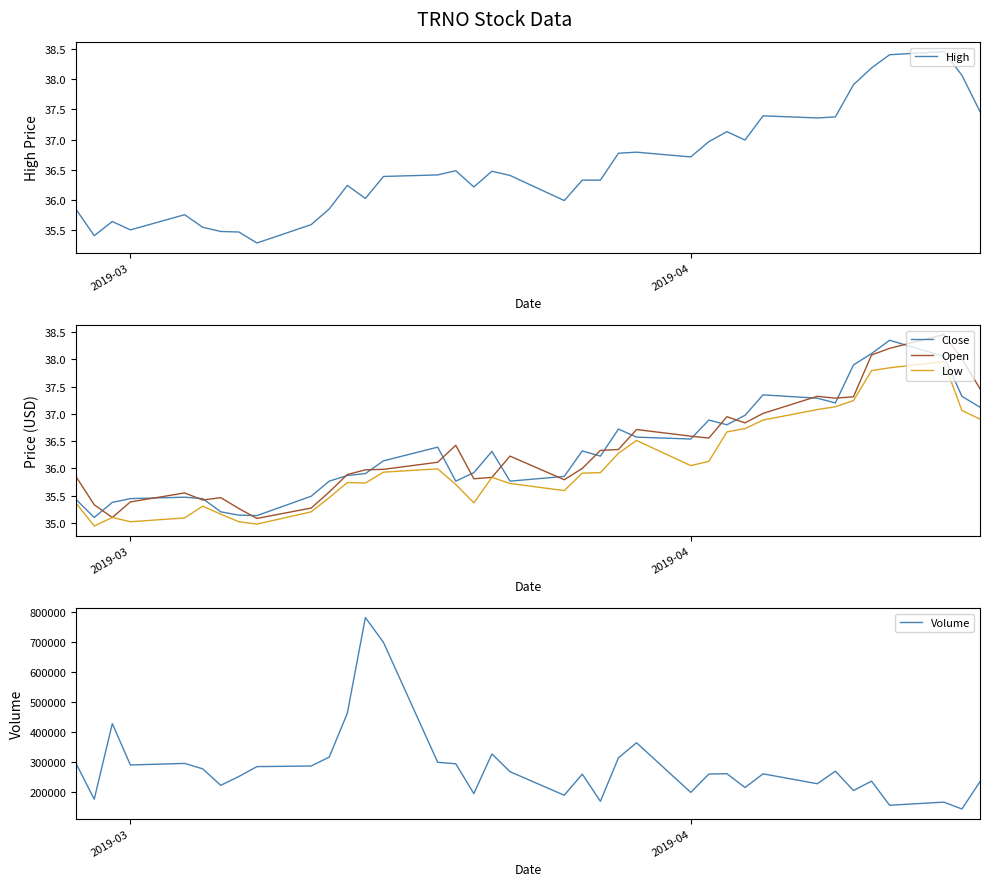

How many interior local valleys does the High series have?

10